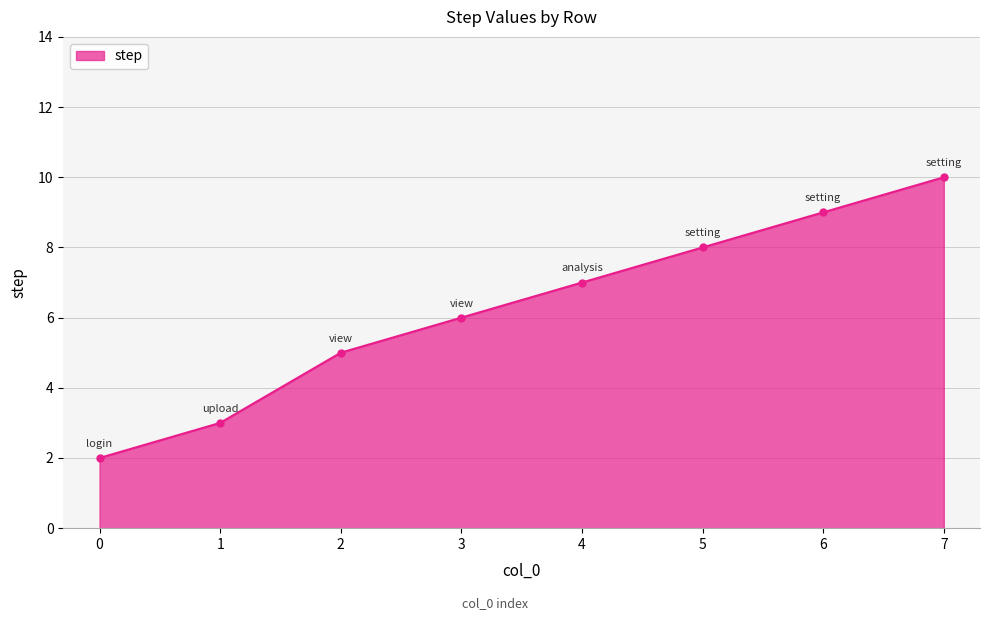

At which label is the value closest to 6?

3